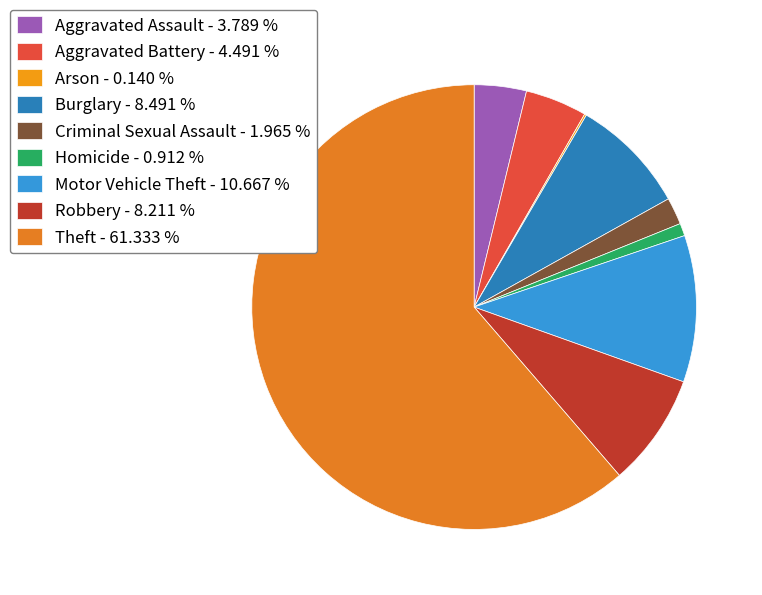

To the nearest percent, what percentage of the pie is Motor Vehicle Theft?

11%